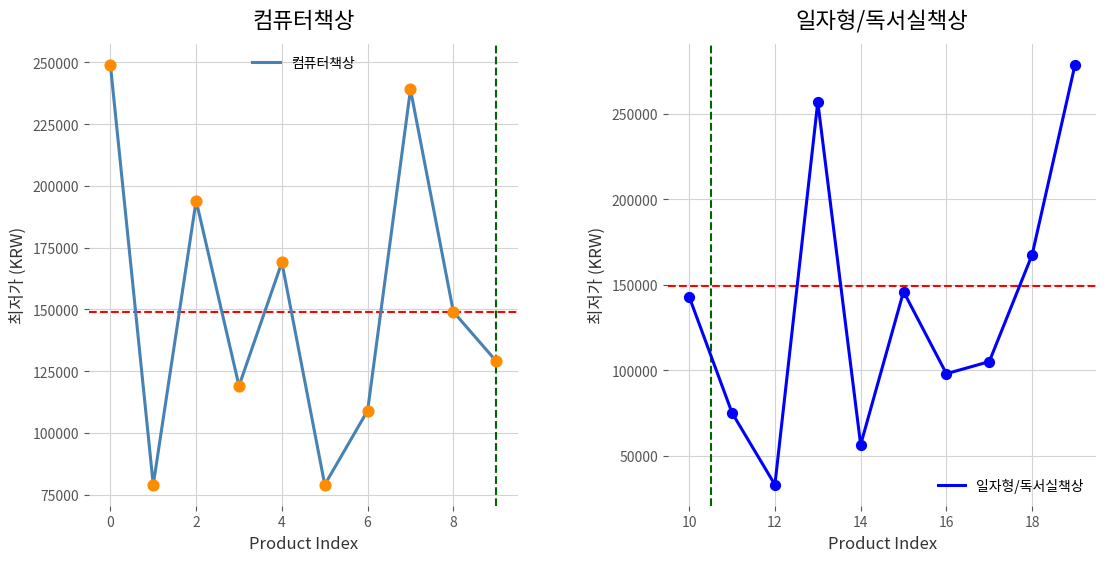

Which series has the largest total across all categories?

컴퓨터책상